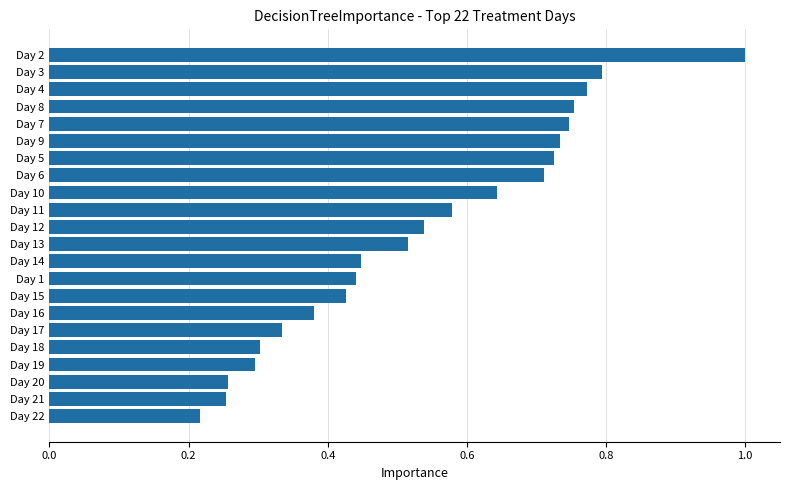

What is the change in value from Day 21 to Day 14?

+0.2